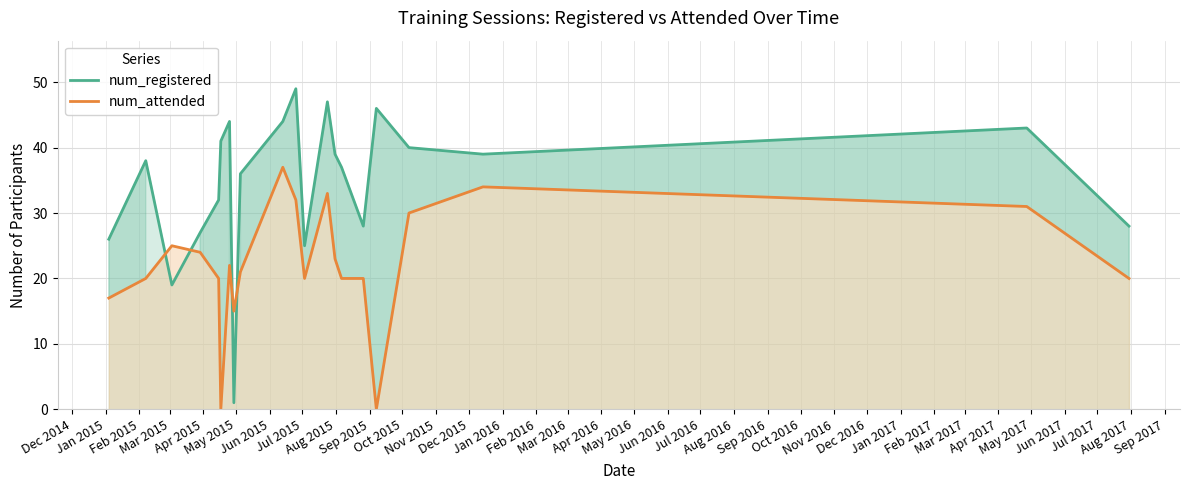

Which series has the widest spread of values?

num_registered